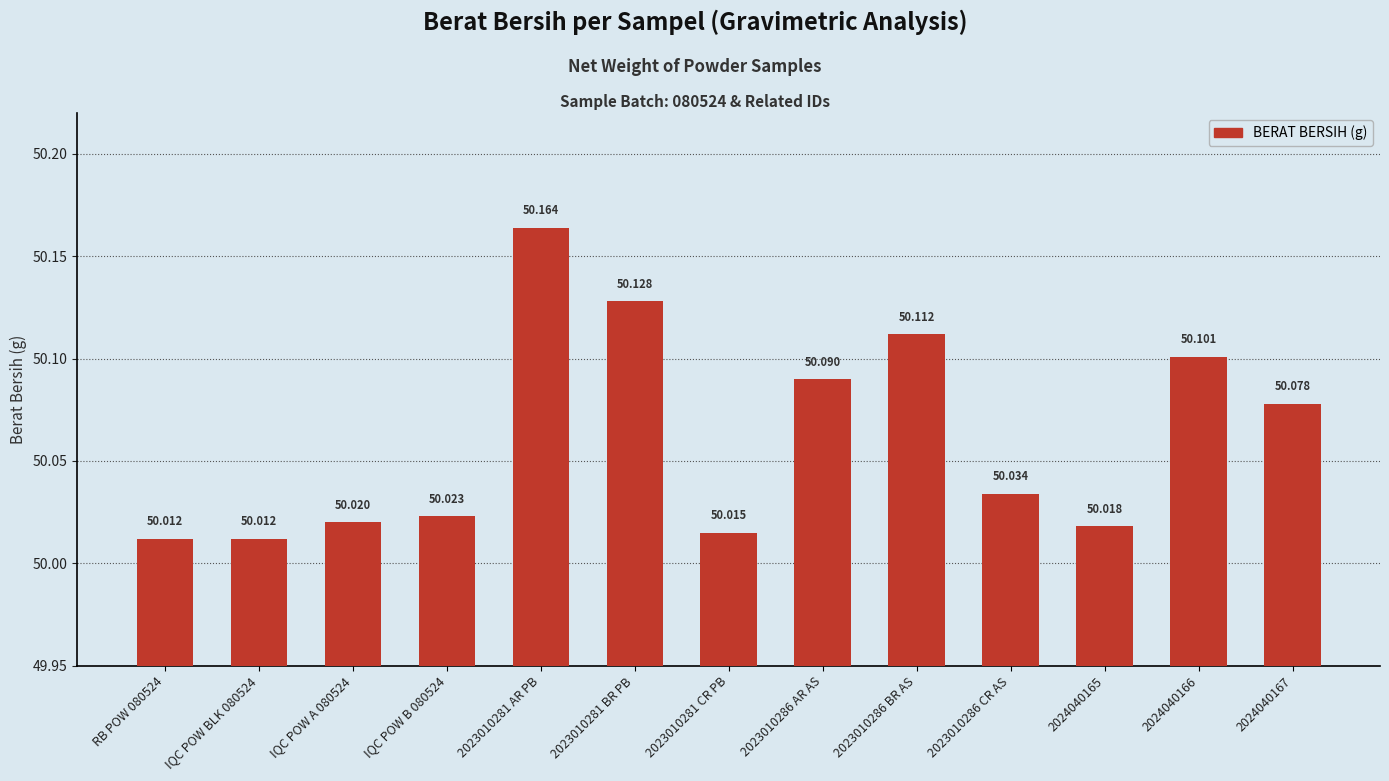

At which category does the chart reach its peak across all series?

2023010281 AR PB